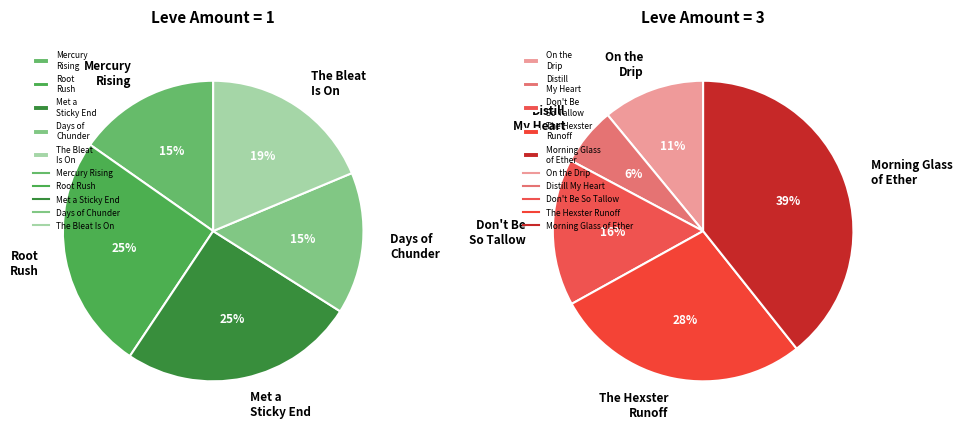

Is there a majority slice in this chart?

No